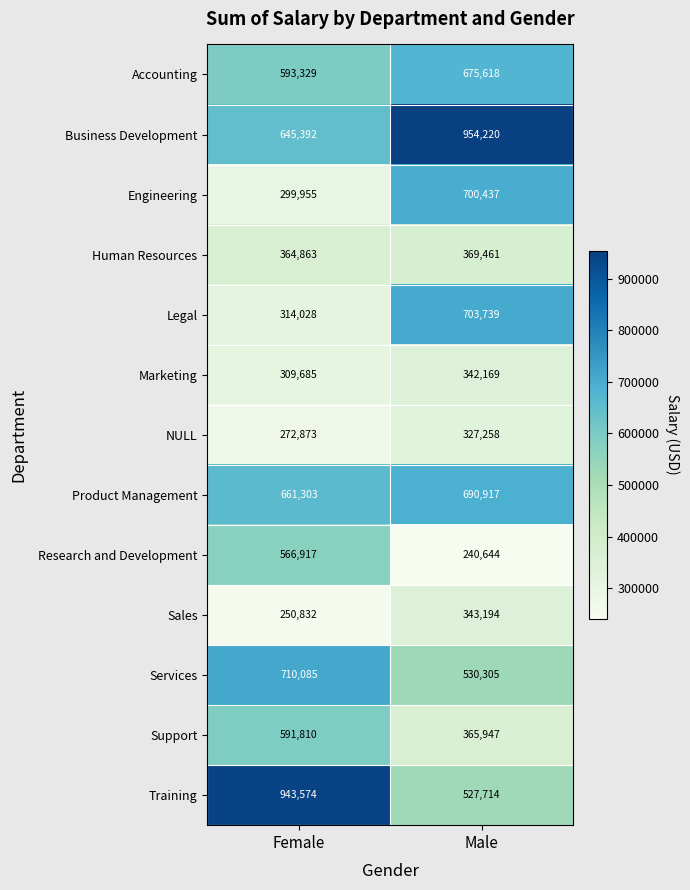

At which category does the chart reach its minimum across all series?

Male